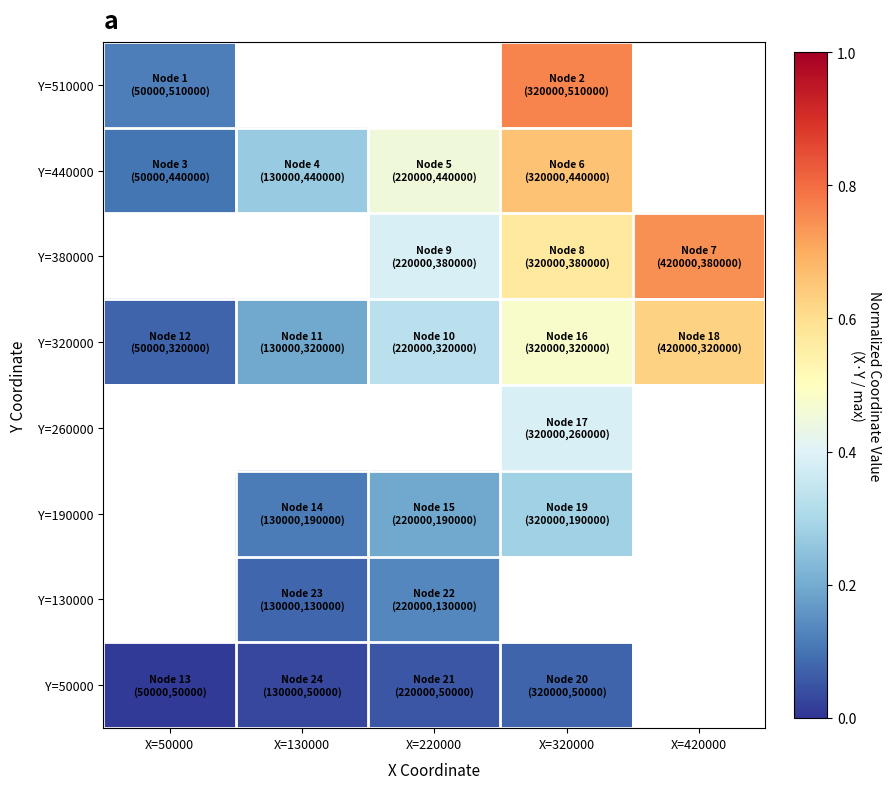

Which category has the highest value in the Y=50000 series?

X=320000